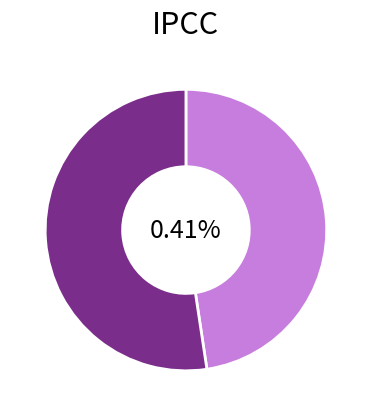

True or false: V2 accounts for 64% of the total.

False